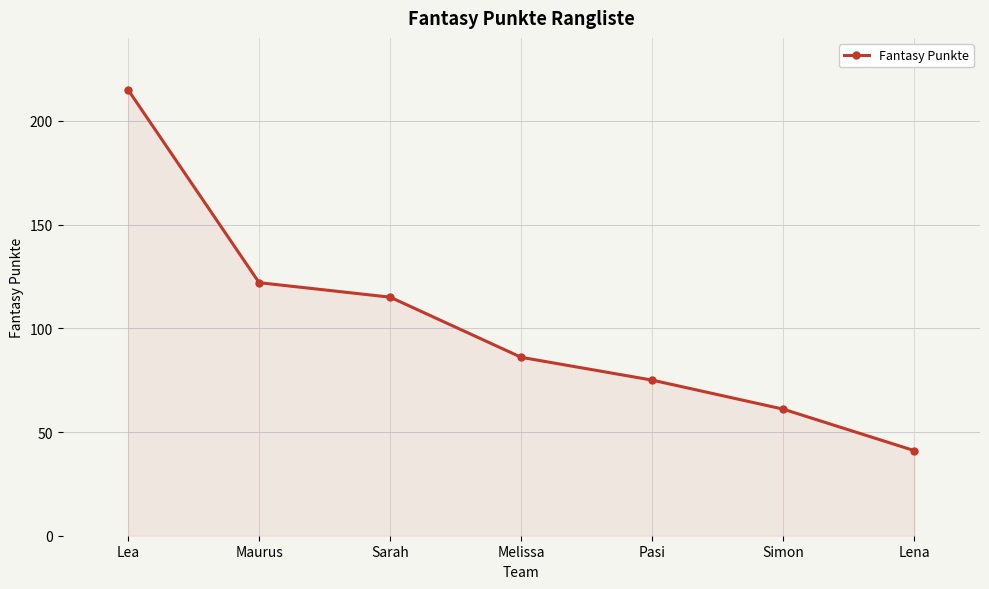

How many data points does each series have?

7